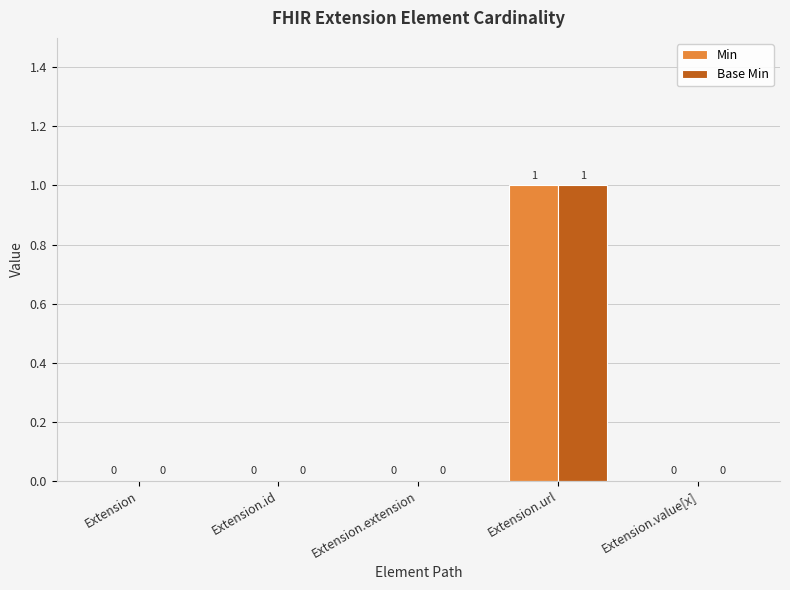

How many groups of bars are there?

5